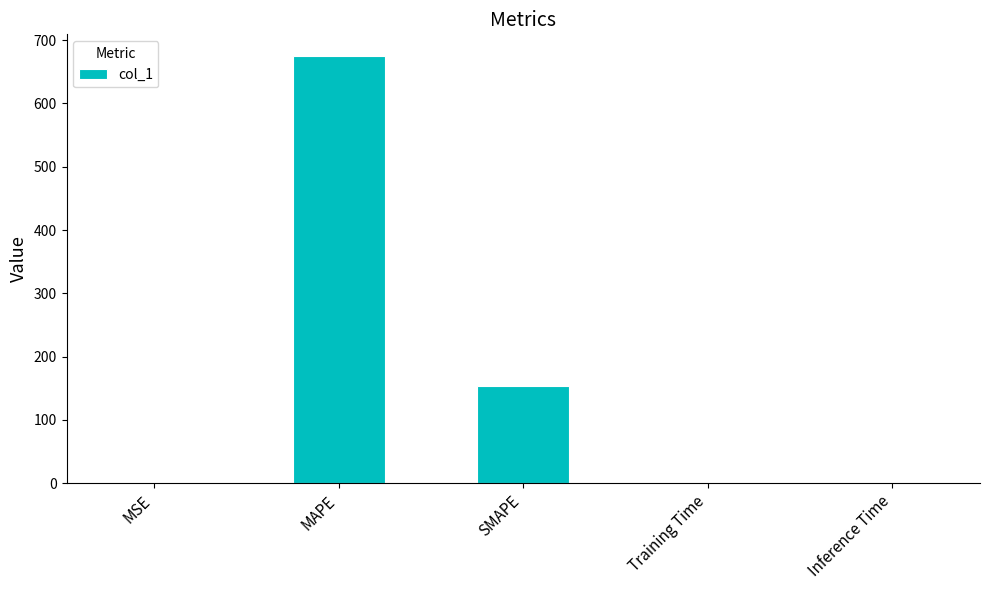

Is it true that the value at SMAPE is 154.3?

True